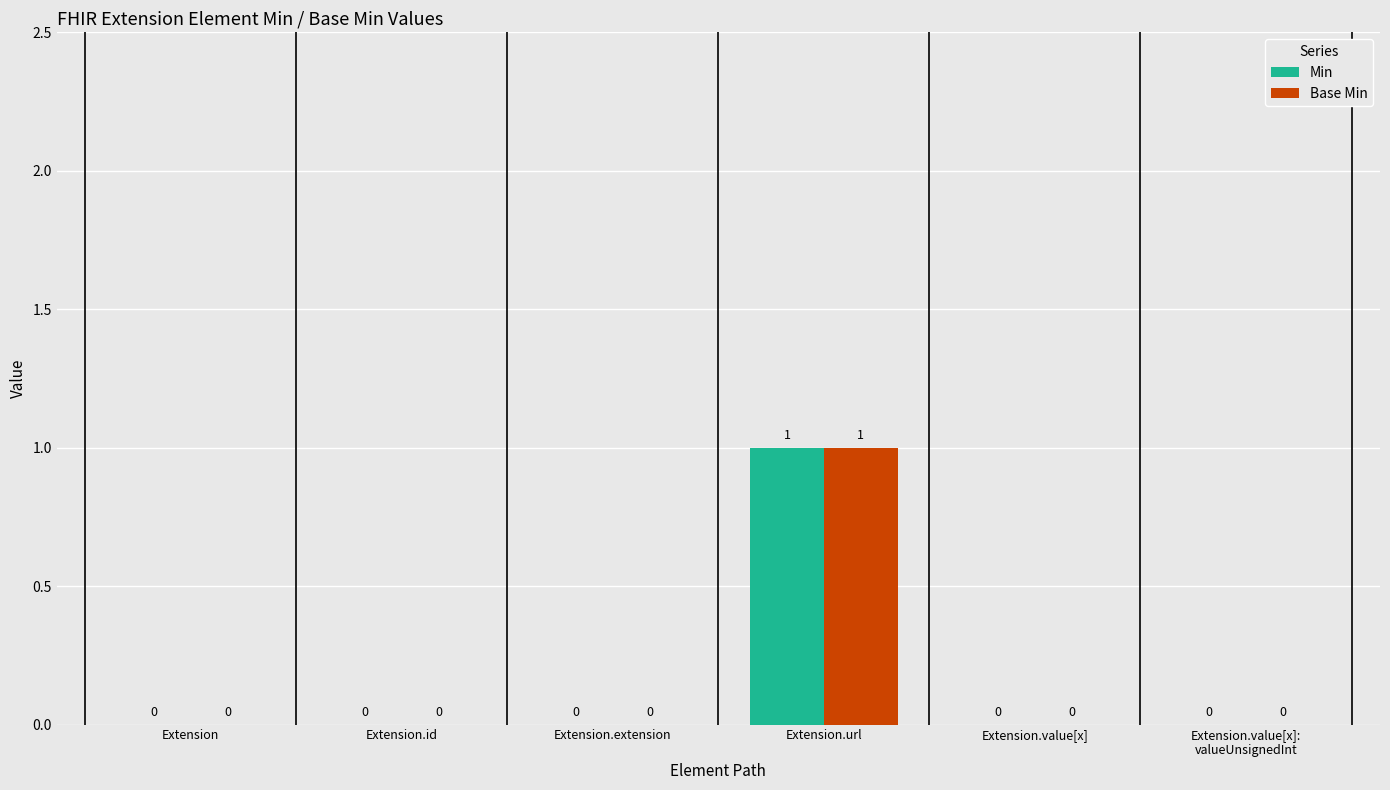

Reading right to left, extract all data points from this chart.

Min: 0	0	1	0	0	0
Base Min: 0	0	1	0	0	0